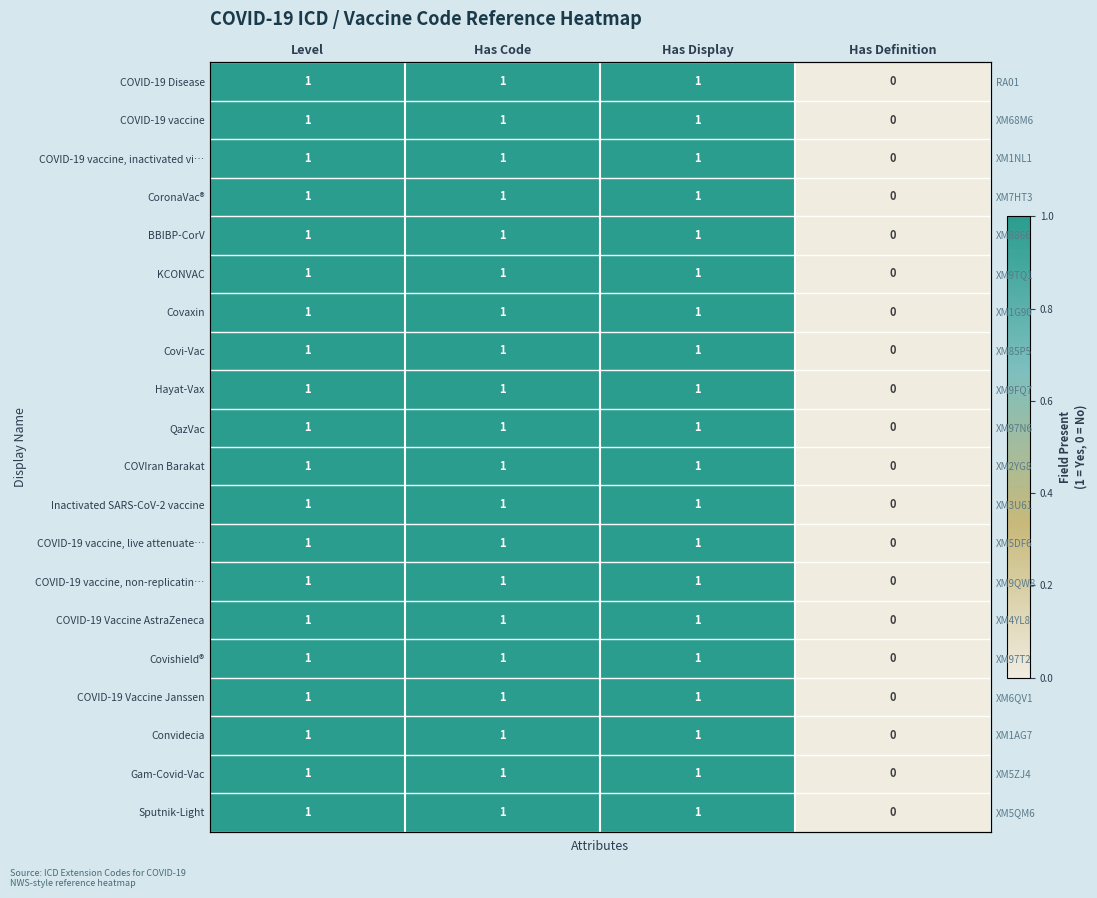

Which category has the highest value in the COVIran Barakat series?

Level